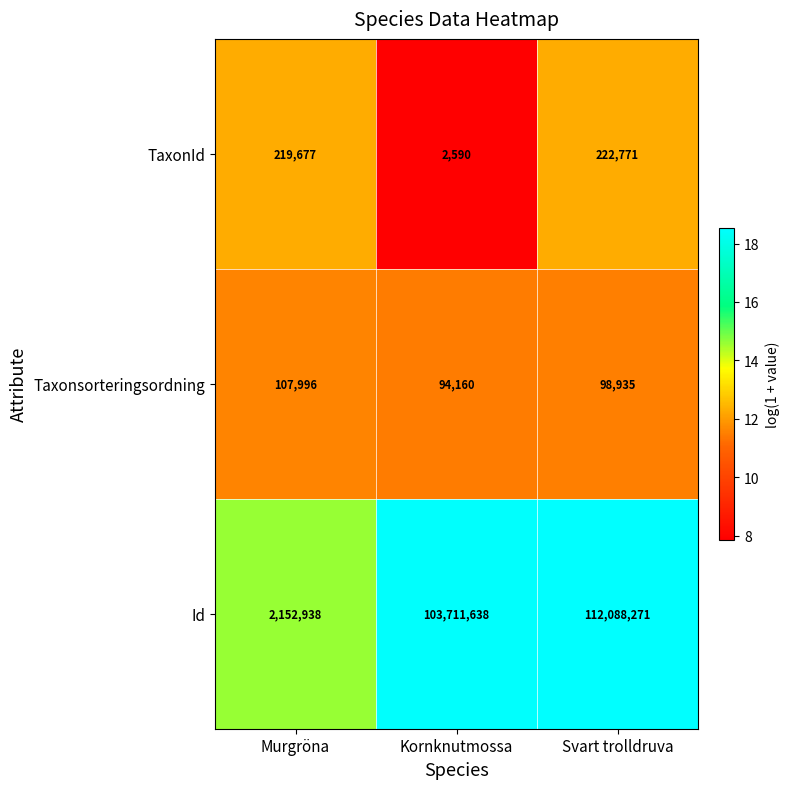

List the series in order of their peak value, highest first.

Id, TaxonId, Taxonsorteringsordning